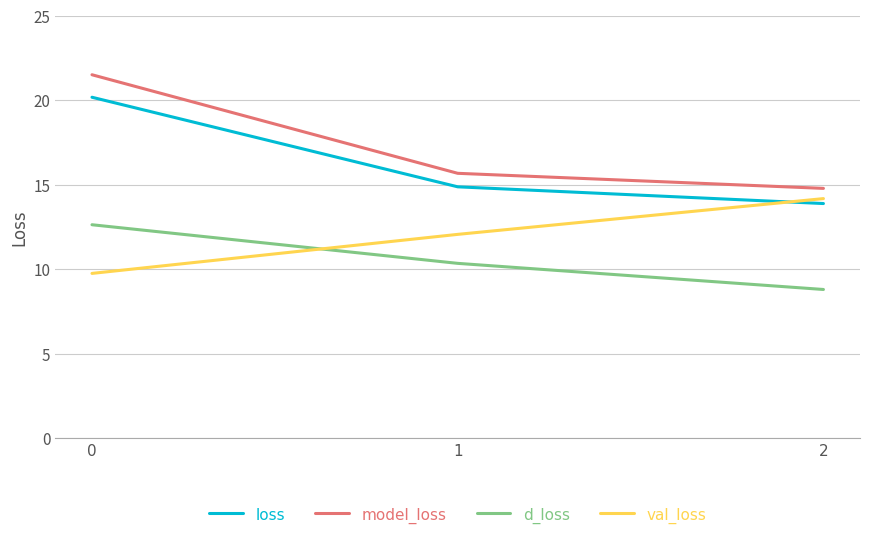

What is the difference between the model_loss values at 0 and 1?

5.8